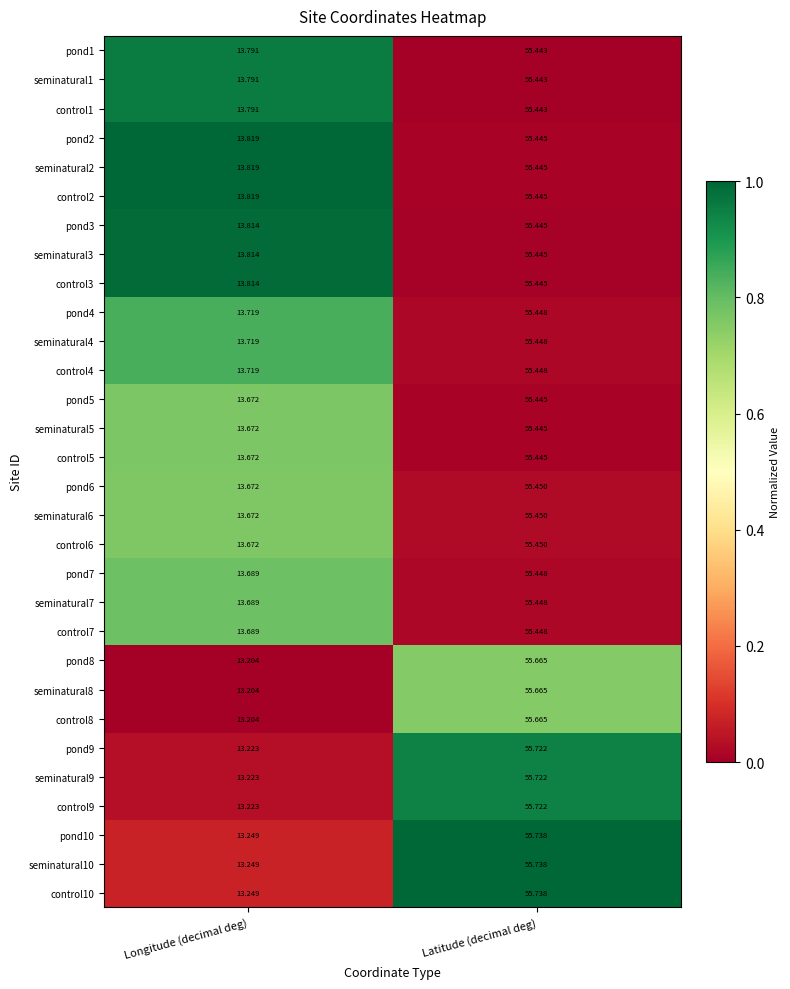

At which category is the sum across all series the highest?

Latitude (decimal deg)